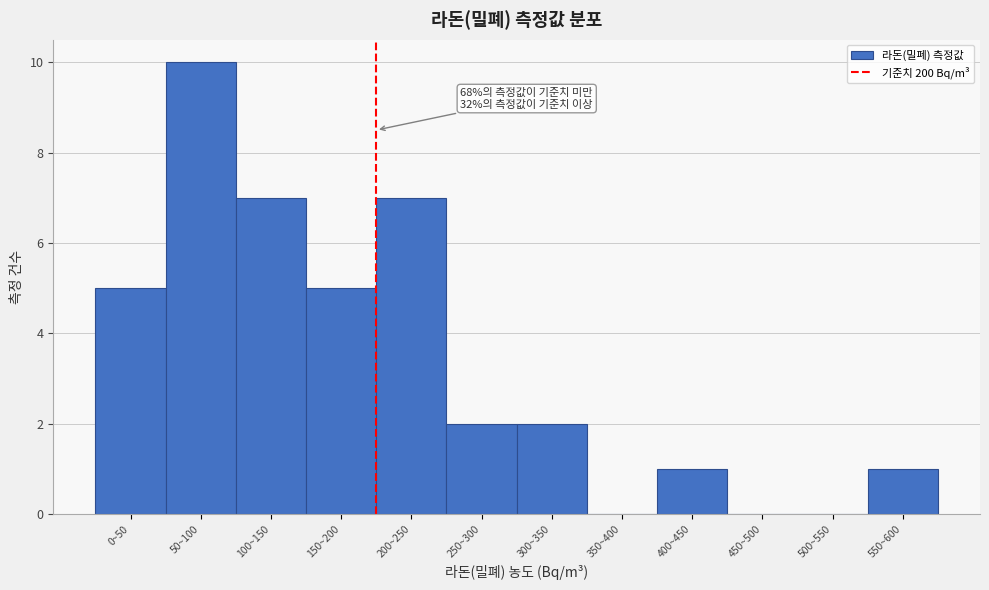

Reading left to right, extract all data points from this chart.

0~50=5	50~100=10	100~150=7	150~200=5	200~250=7	250~300=2	300~350=2	350~400=0	400~450=1	450~500=0	500~550=0	550~600=1